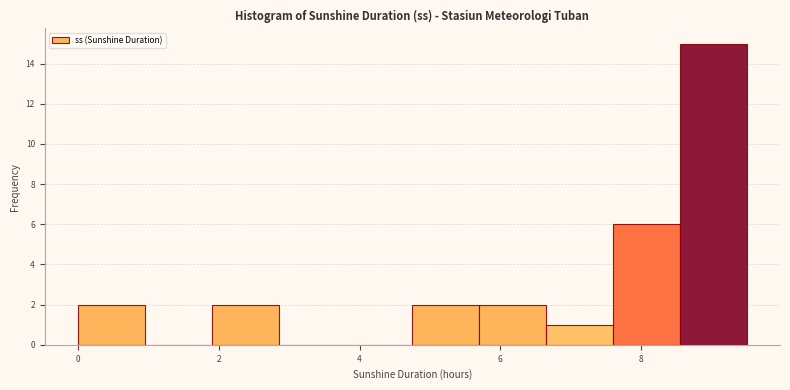

Reading left to right, transcribe this chart: for each bar, give the range it covers on the x-axis and its height. Neither the bar edges nor the heights are printed on the chart, so give them approximately, as read against the axes.

0.00 to 0.95: 2
0.95 to 1.90: 0
1.90 to 2.85: 2
2.85 to 3.80: 0
3.80 to 4.75: 0
4.75 to 5.70: 2
5.70 to 6.65: 2
6.65 to 7.60: 1
7.60 to 8.55: 6
8.55 to 9.50: 15